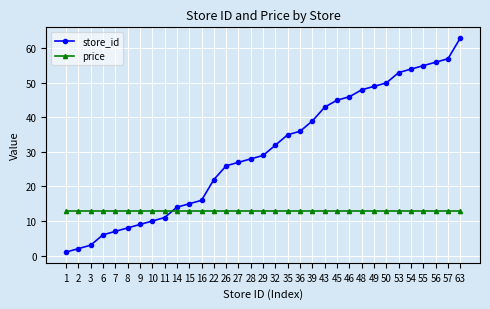

Which series has the widest spread of values?

store_id